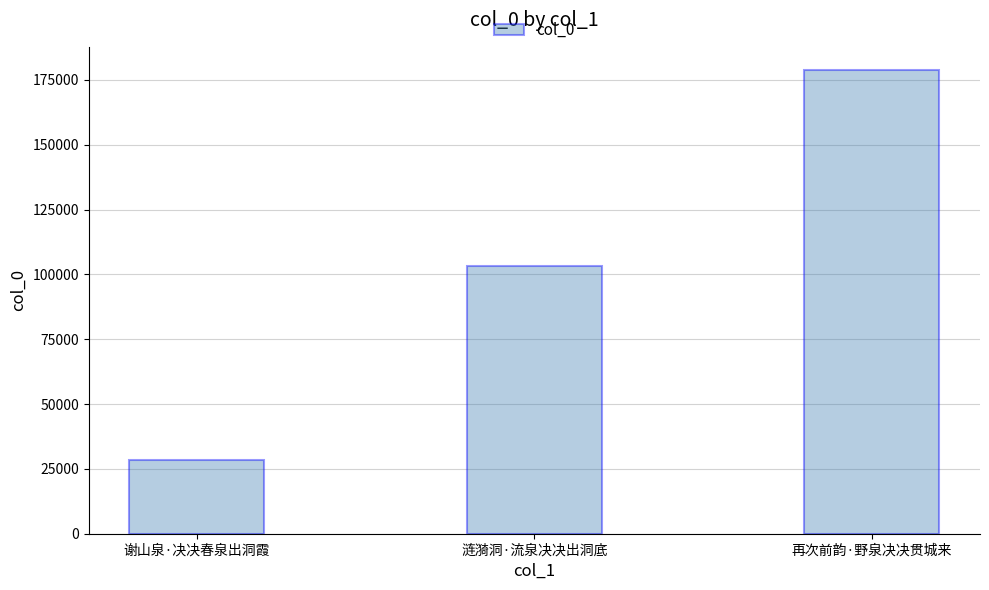

How many bars are there in total?

3